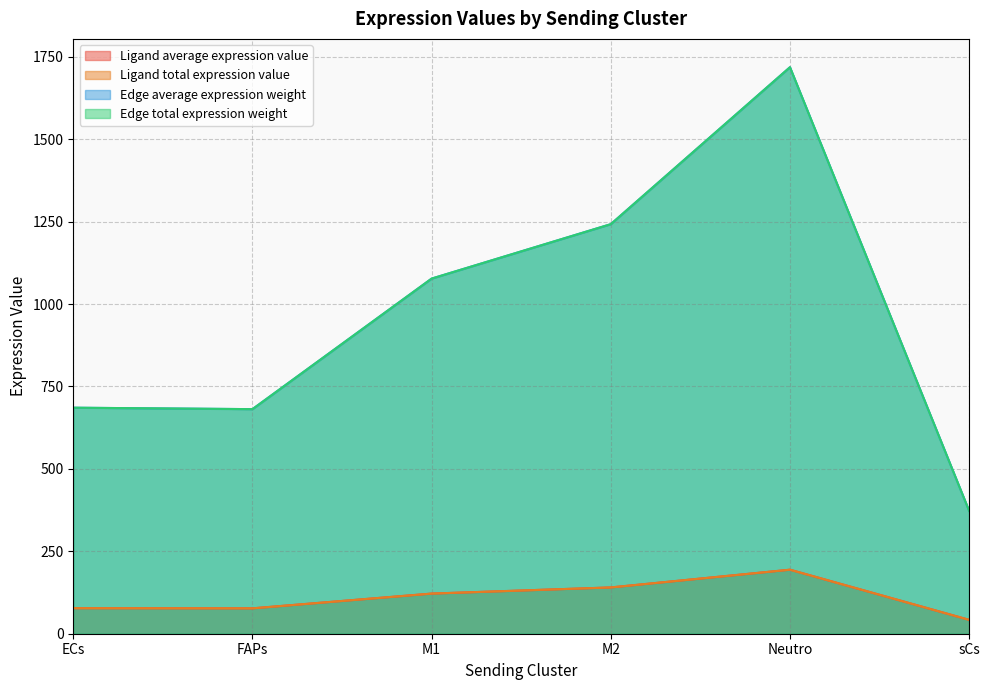

List the labels in order of Ligand total expression value value, largest first.

Neutro, M2, M1, ECs, FAPs, sCs